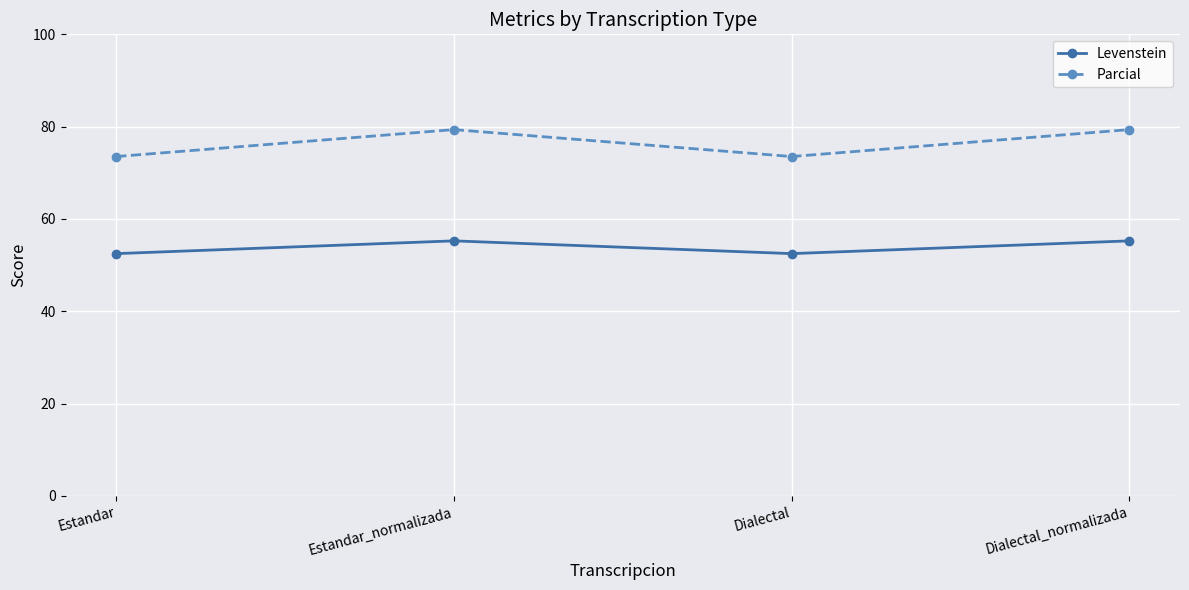

Is the value of Parcial at Dialectal_normalizada greater than the value of Levenstein at Dialectal?

Yes